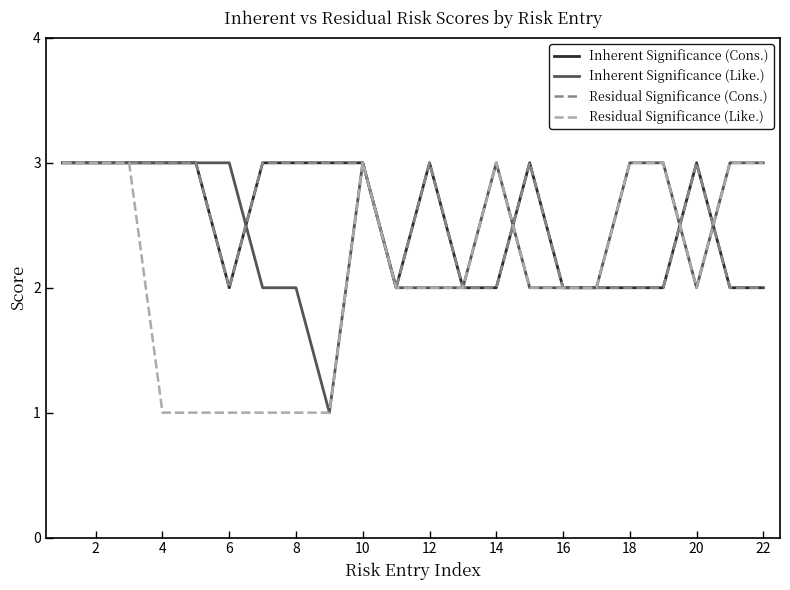

Does the chart have visible grid lines?

No